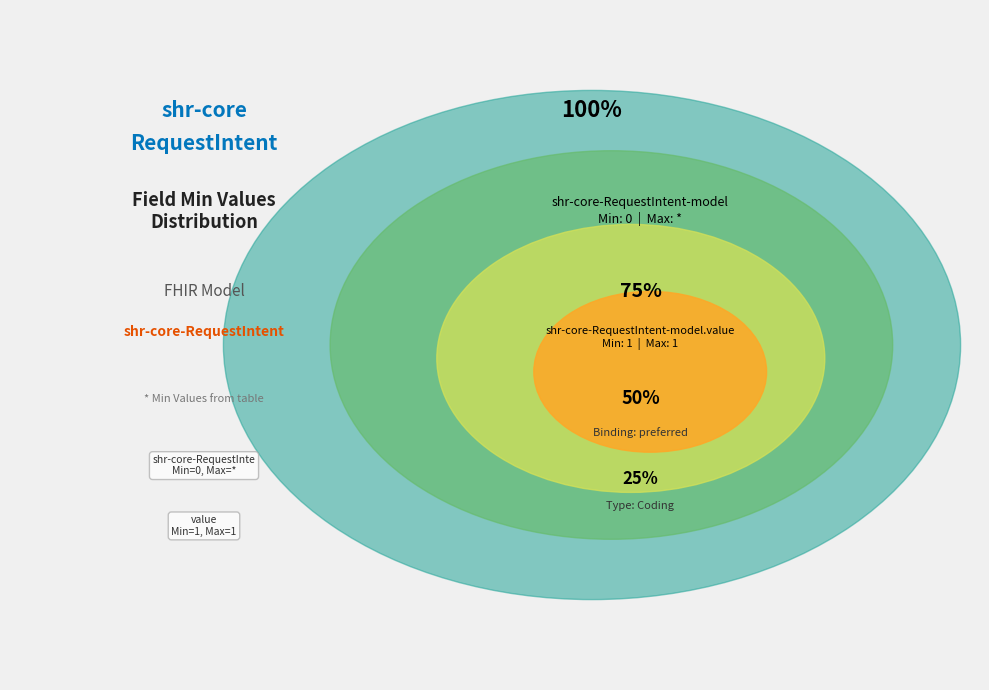

True or false: shr-core-RequestIntent-model accounts for 13% of the total.

False